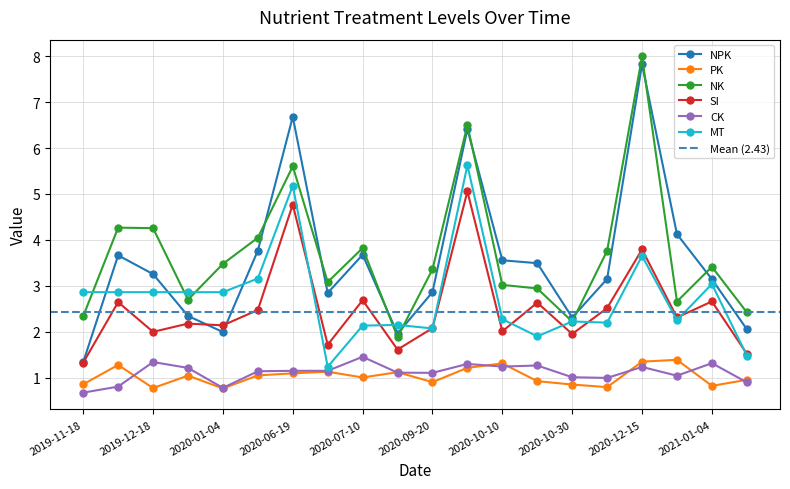

Which has a higher value, 2020-09-20 or 2020-10-21?

2020-10-21